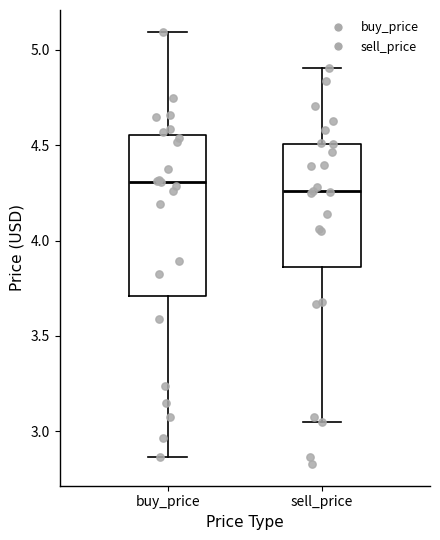

Reading left to right, read every box against the y-axis: the position of its median line, the range the box covers, and the ends of its whiskers. The values are not printed on the chart, so give them approximately, as read against the axis.

buy_price: median 4.30, box 3.70 to 4.55, whiskers 2.85 to 5.10
sell_price: median 4.25, box 3.85 to 4.50, whiskers 3.05 to 4.90